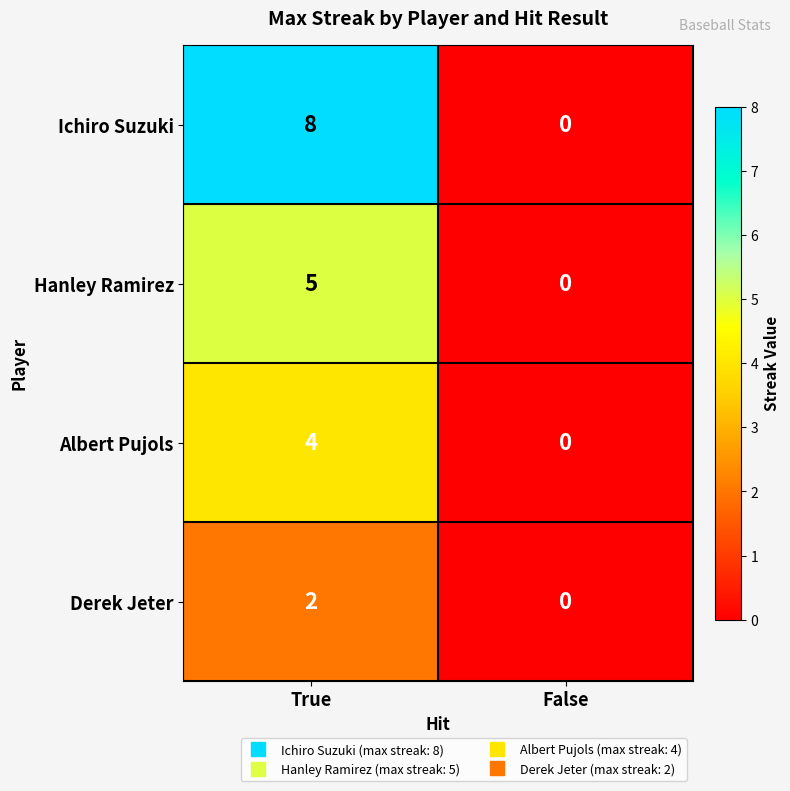

What is the difference between the Ichiro Suzuki values at True and False?

8